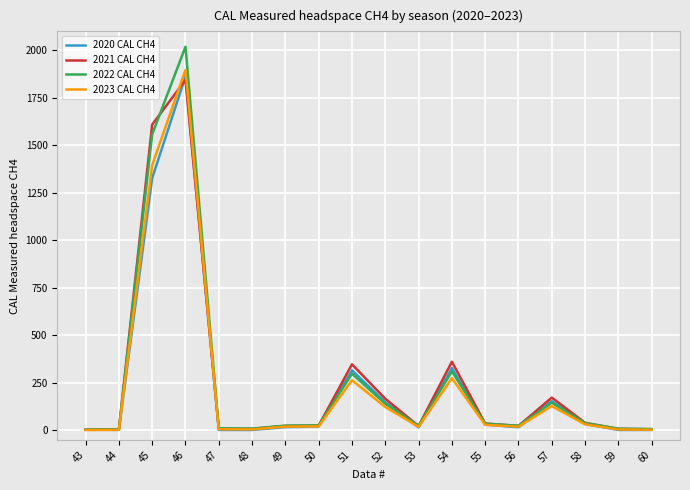

What is the difference between the highest and lowest values at 52?

43.3